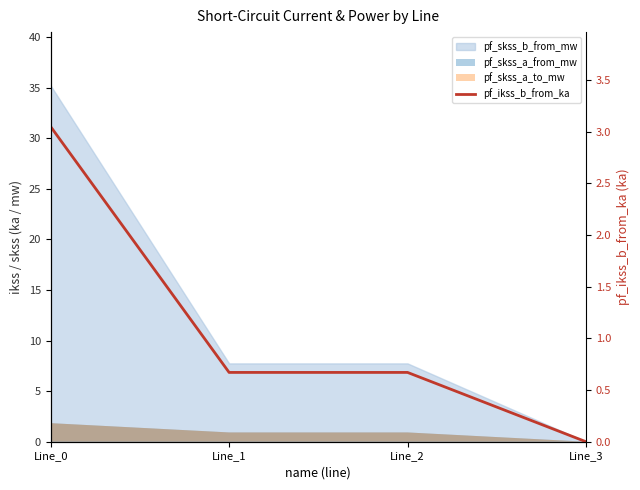

Reading left to right, extract all data points from this chart.

3.0	0.7	0.7	0.0